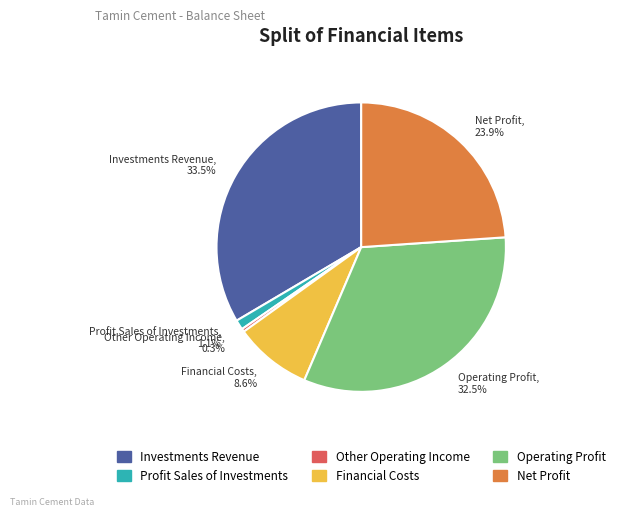

To the nearest percent, what is the difference between the largest and smallest slice percentages?

33%